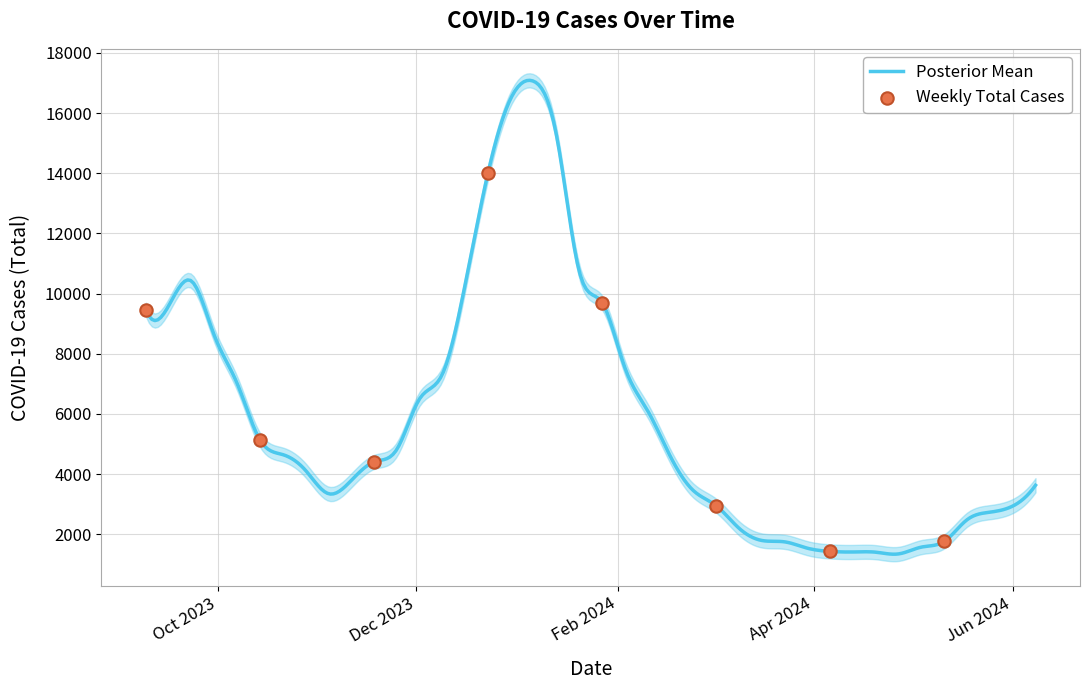

What is the ratio of the value at 04/06/2024 to the value at 12/30/2023?

0.1